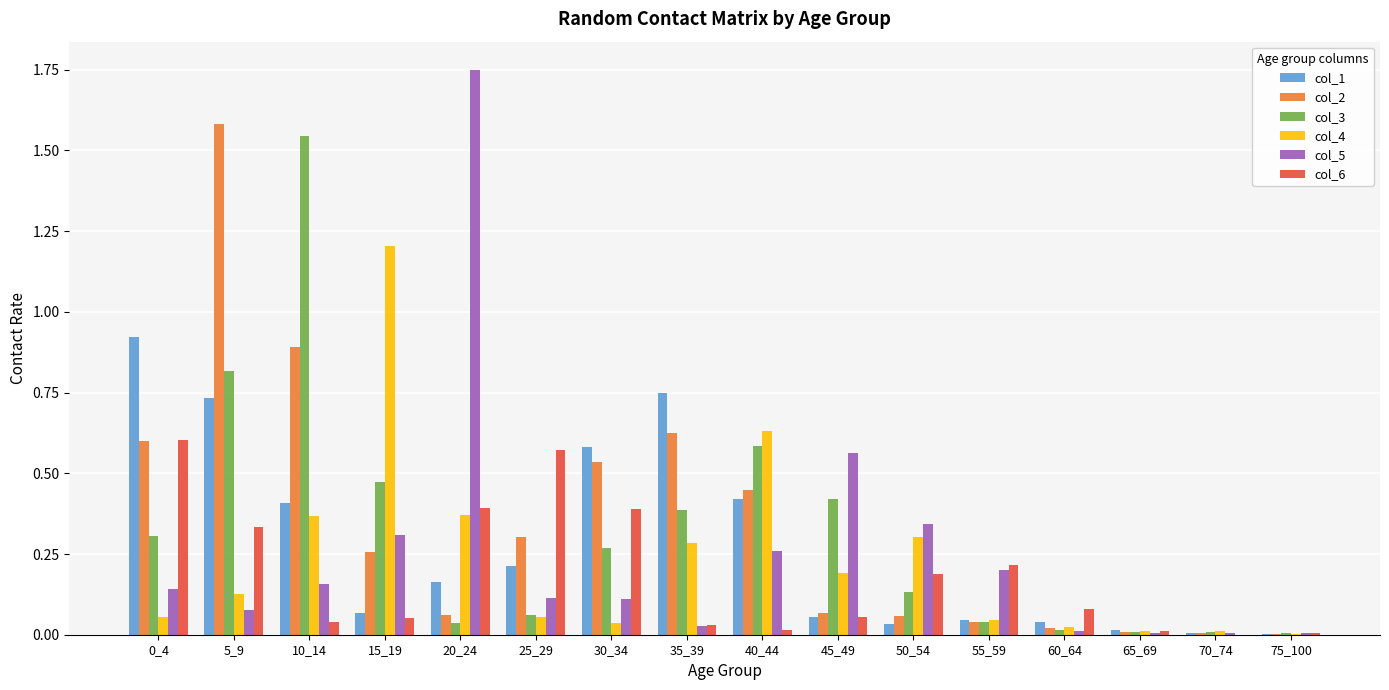

How many groups of bars are there?

16